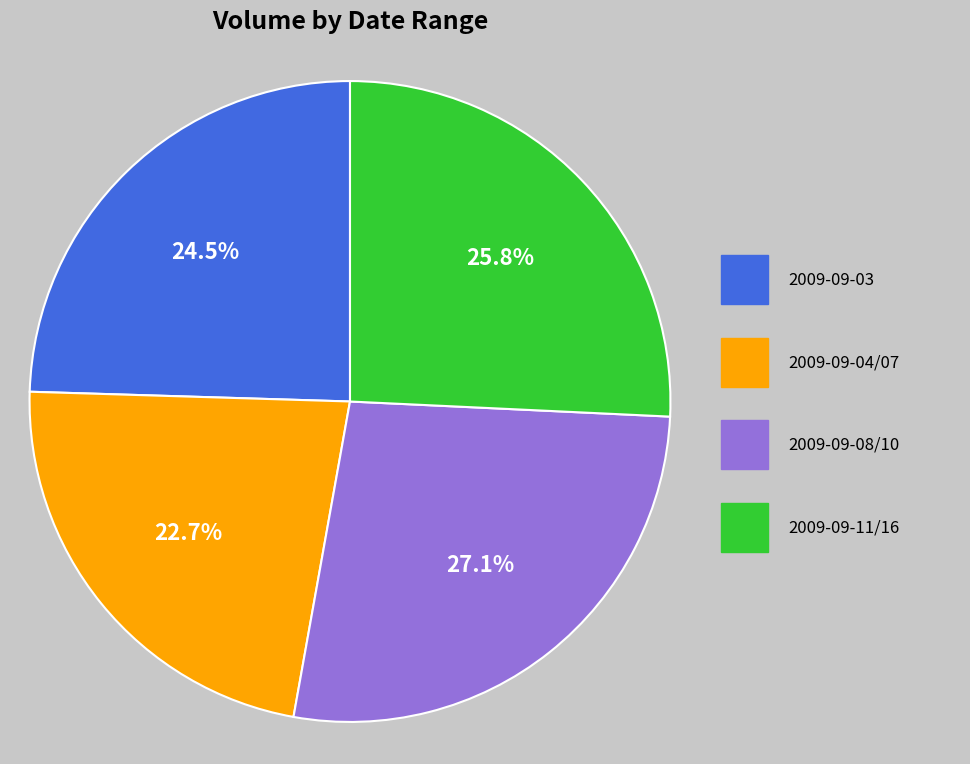

Is there a majority slice in this chart?

No